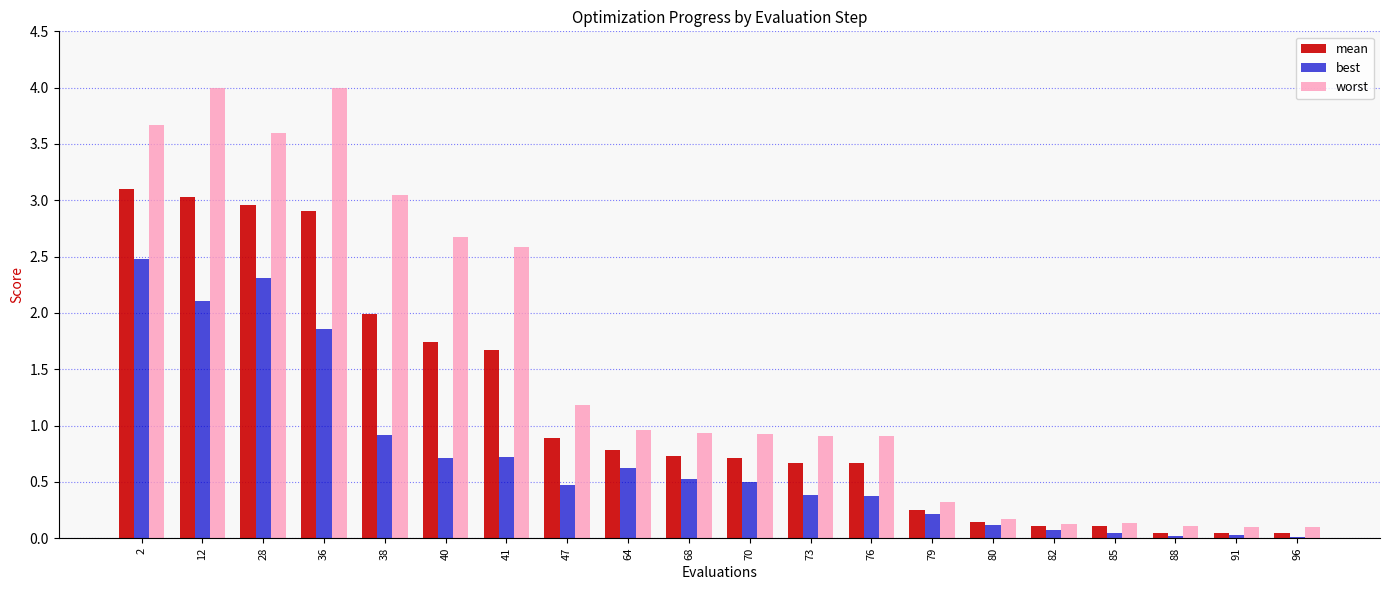

How many groups of bars are there?

20